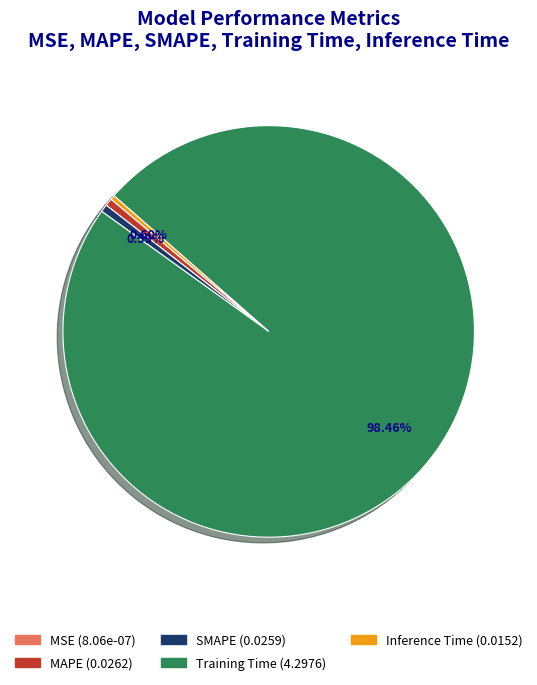

Is the sum of Training Time and SMAPE greater than half?

Yes